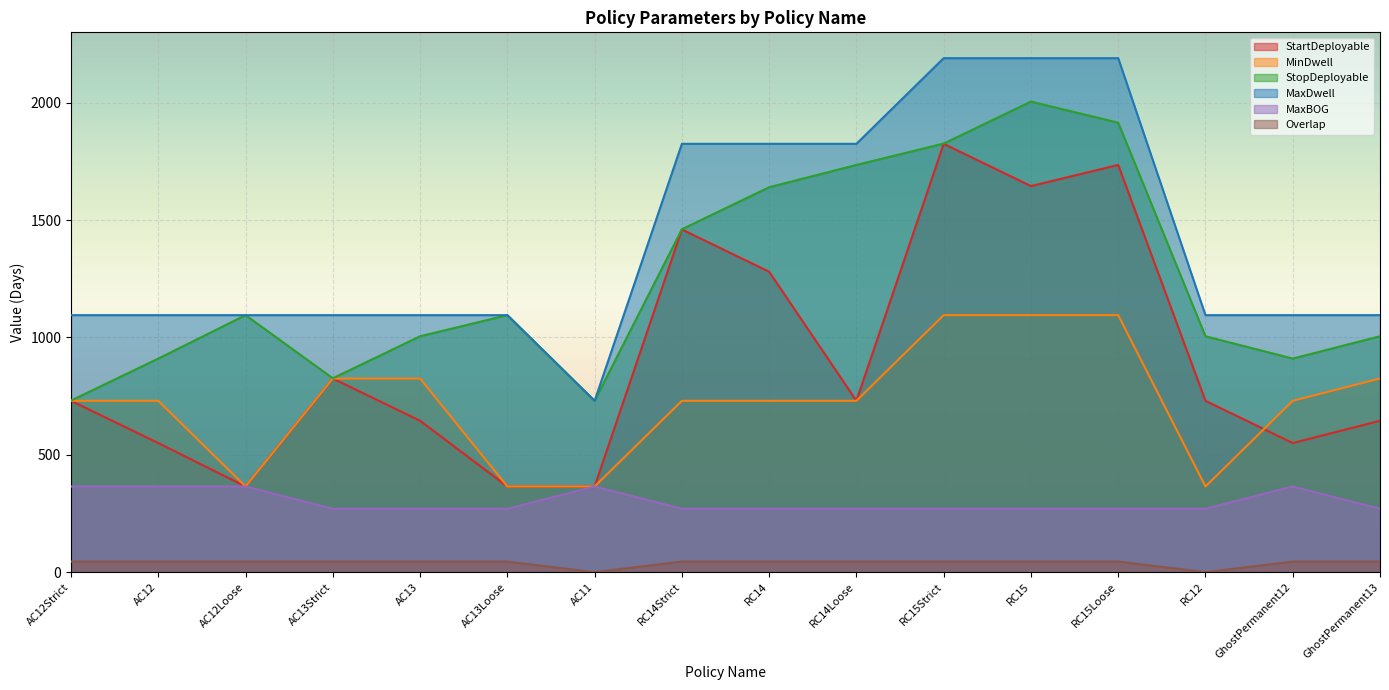

What is the highest value of the MaxDwell series?

2190